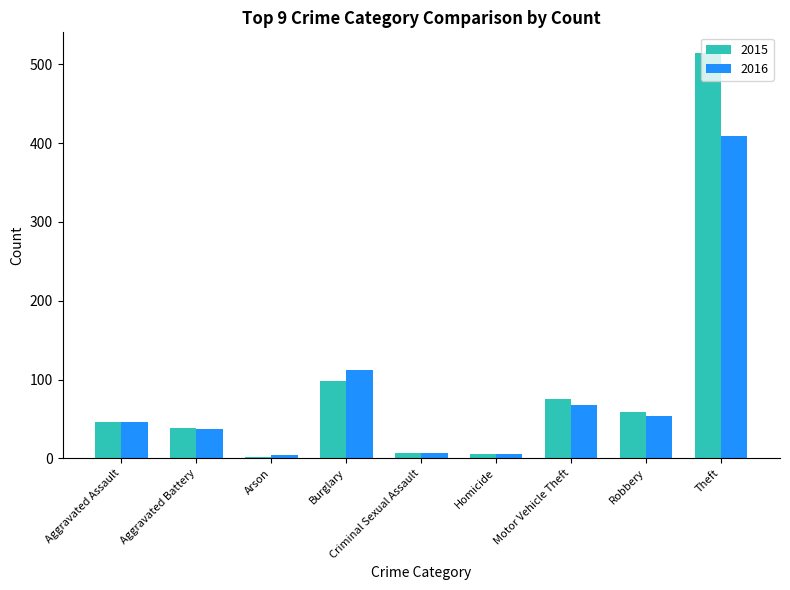

Are the bars horizontal?

No